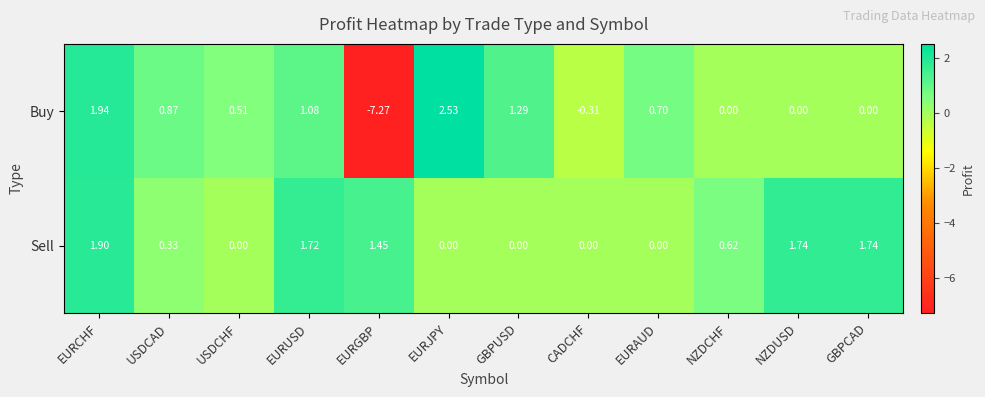

At which label does Buy reach its minimum?

EURGBP